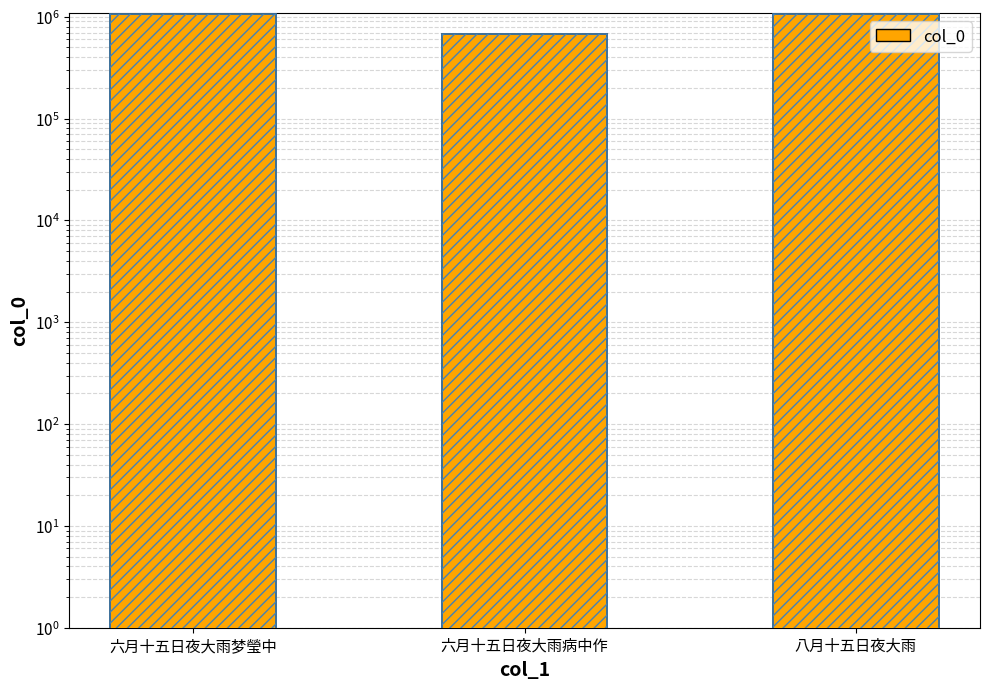

Is it true that the value at 八月十五日夜大雨 is 1448351?

False